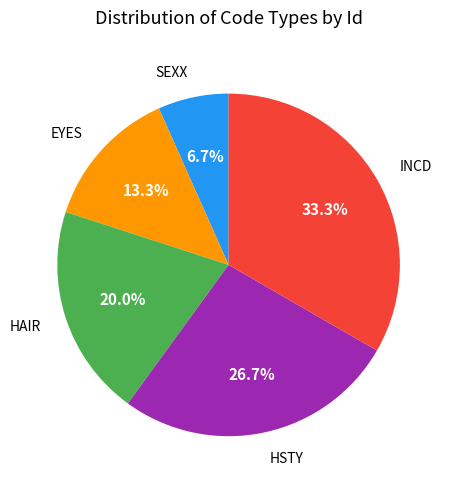

Between INCD and HAIR, which is larger?

INCD